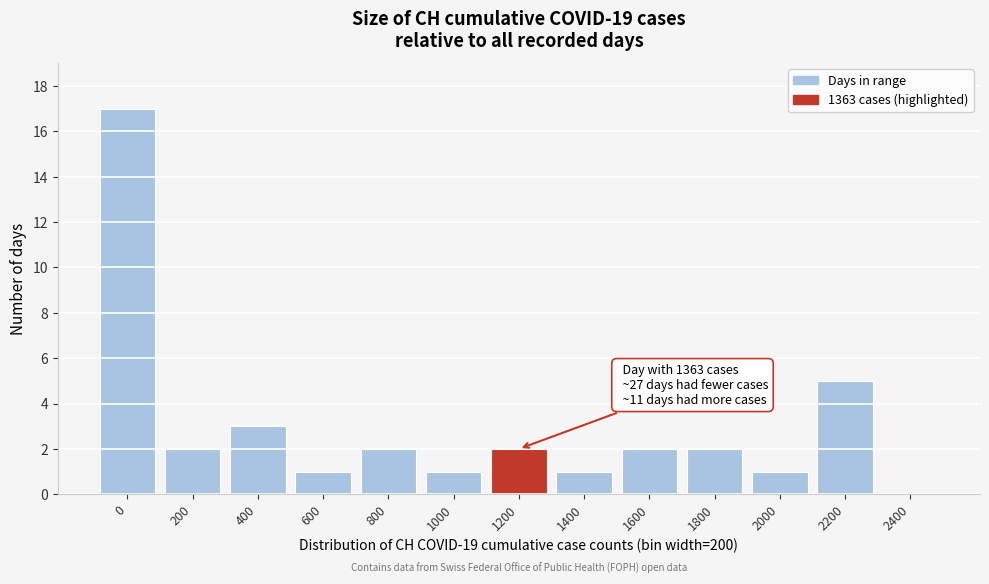

Reading right to left, what are all the values shown in this chart?

2400=0	2200=5	2000=1	1800=2	1600=2	1400=1	1200=2	1000=1	800=2	600=1	400=3	200=2	0=17